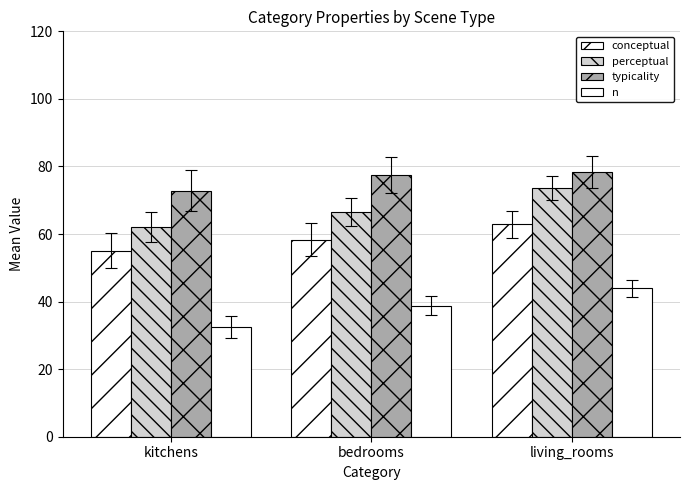

Which series has the largest total across all categories?

typicality